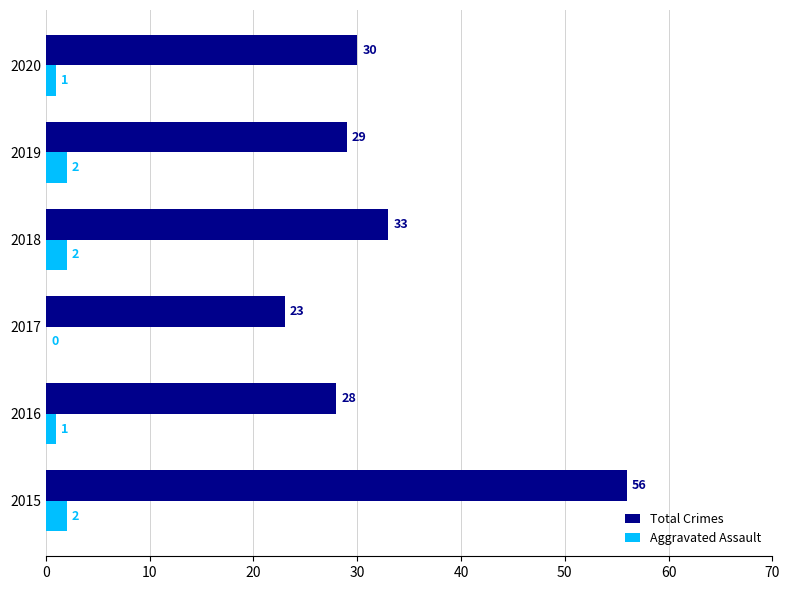

What is the average value of the Aggravated Assault series?

1